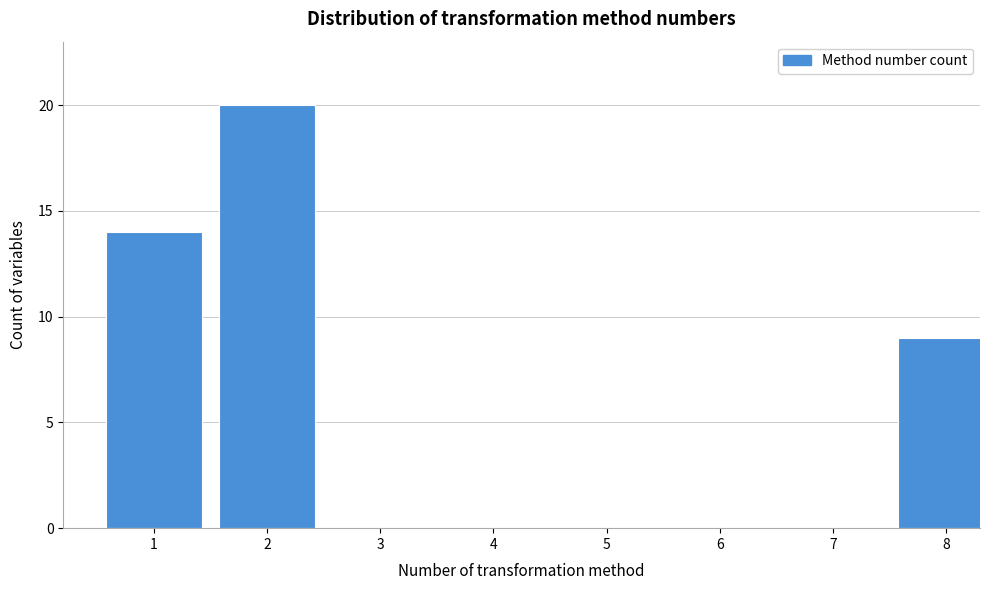

Reading left to right, list all the values displayed in this chart.

1=14	2=20	3=0	4=0	5=0	6=0	7=0	8=9